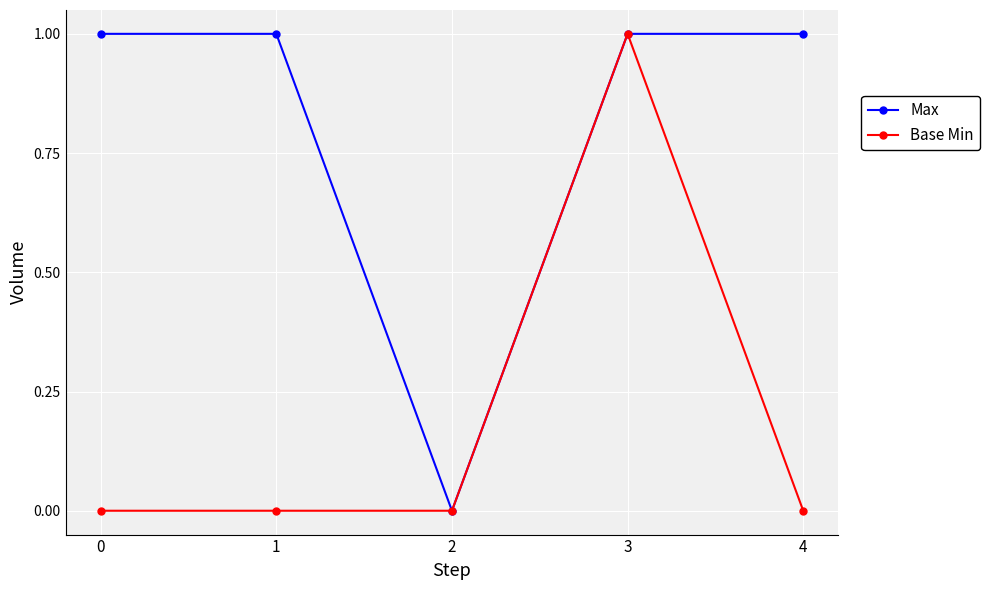

Between 0 and 2, which series saw the biggest shift?

Max